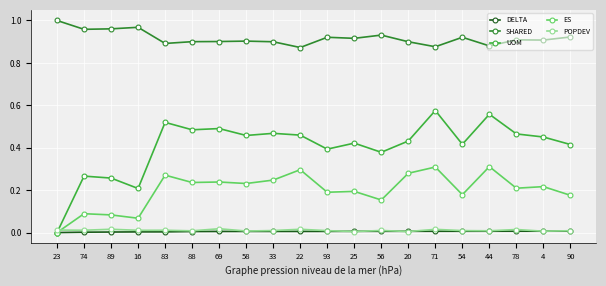

Which category has the highest value across all series?

23